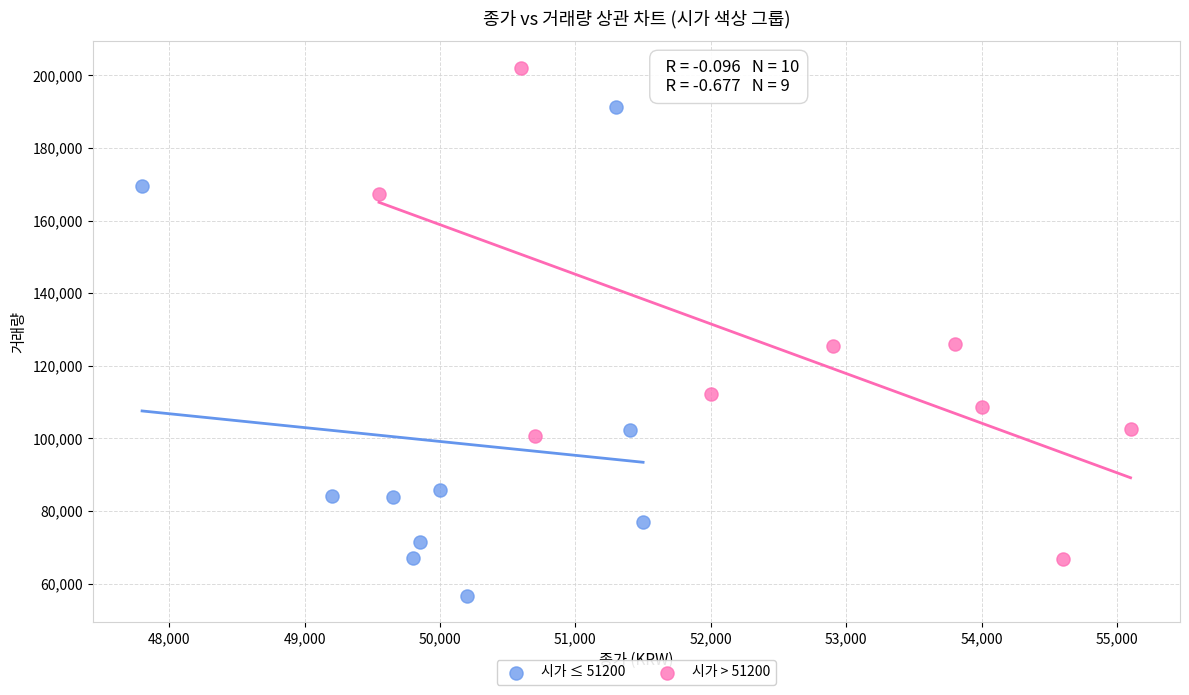

Which series reaches the minimum Y coordinate?

시가 ≤ 51200